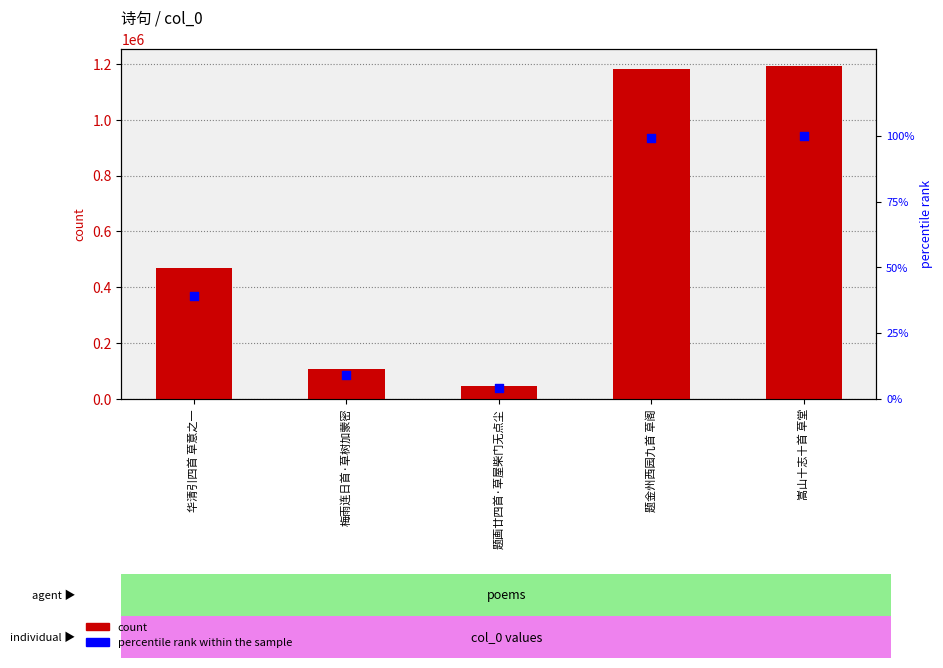

At how many categories does at least one series exceed 816906?

2